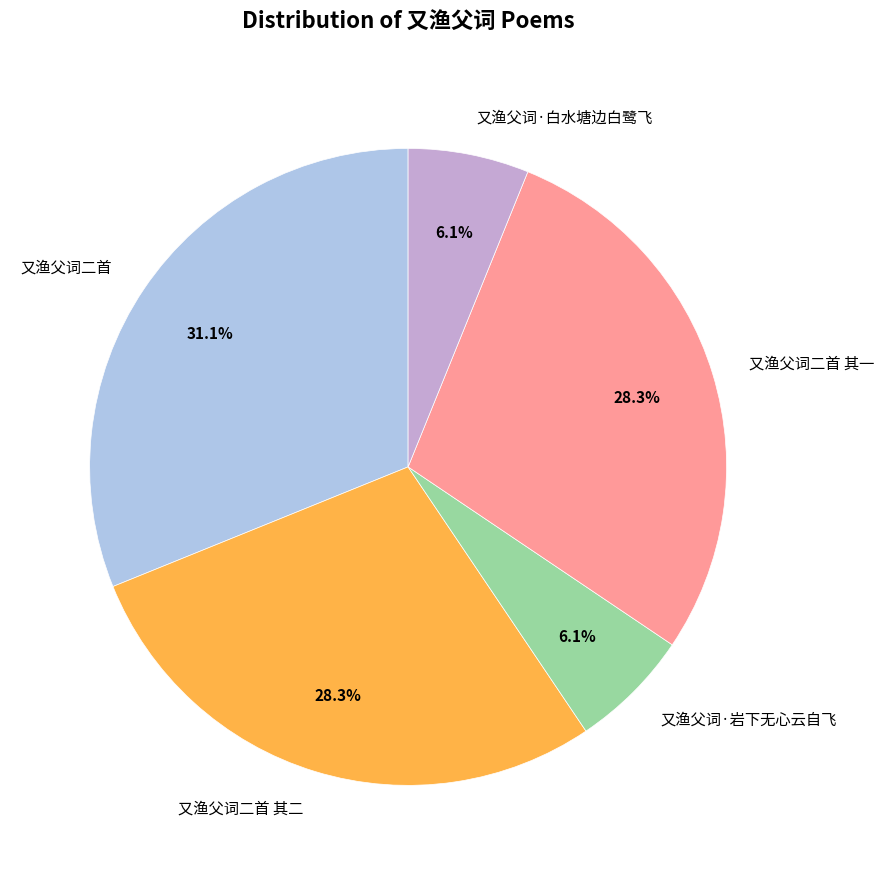

Is there any slice that represents more than half of the pie?

No